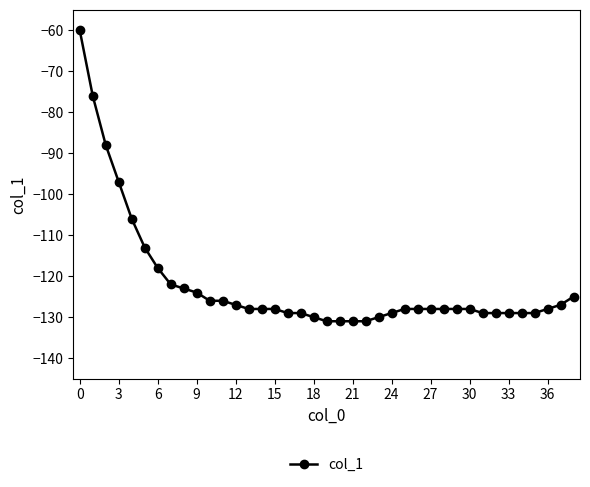

What is the difference between the maximum and second lowest values?

71